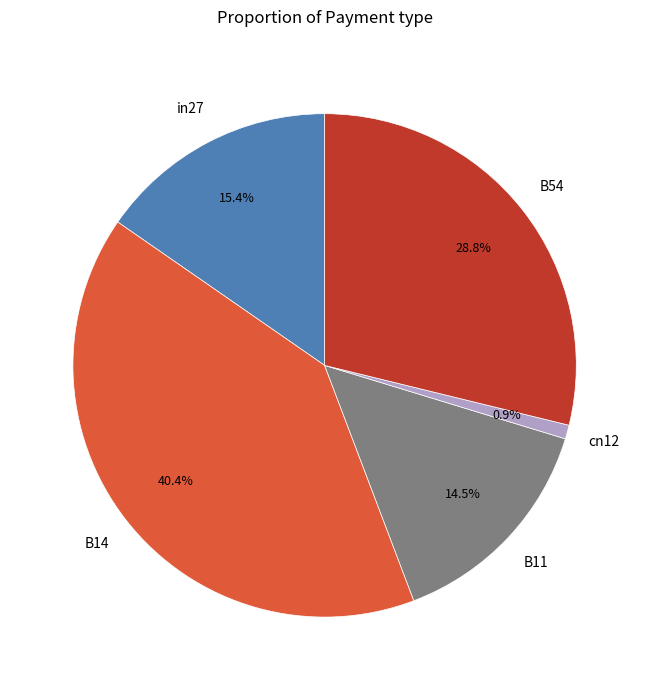

Does any single category account for the majority?

No